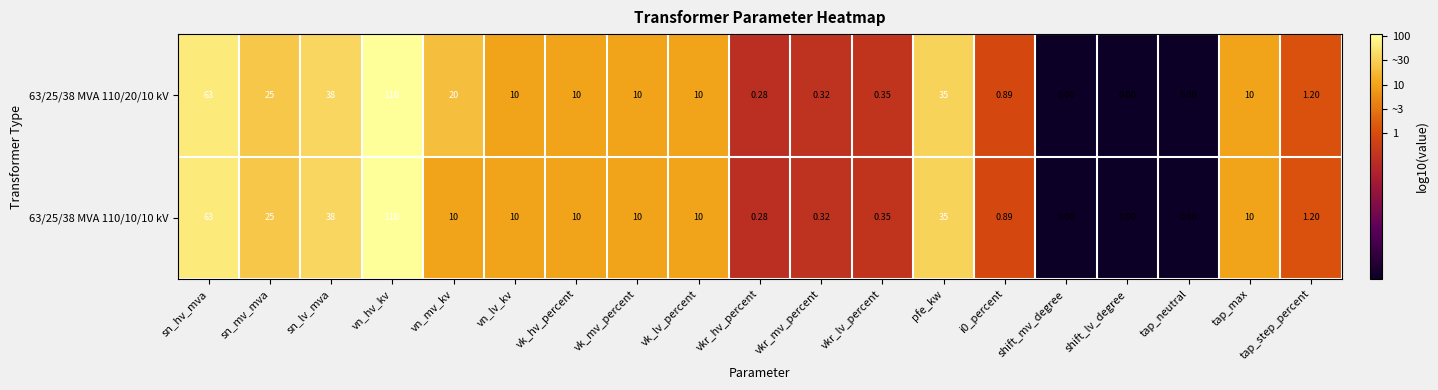

At which label does 63/25/38 MVA 110/20/10 kV reach its peak?

vn_hv_kv